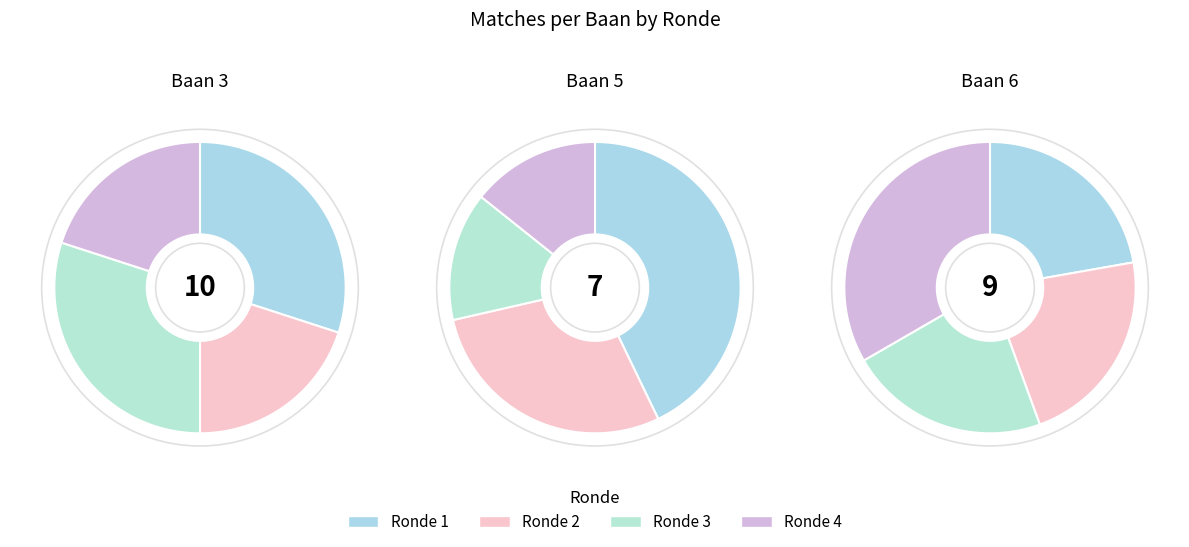

Is it true that Baan 3 is 44% of the pie?

False